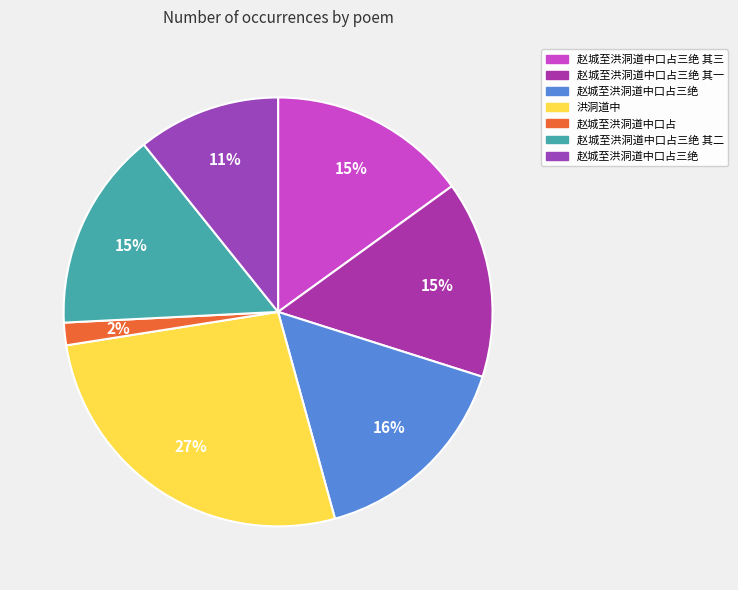

Rank the categories by value from lowest to highest.

赵城至洪洞道中口占, 赵城至洪洞道中口占三绝, 赵城至洪洞道中口占三绝 其一, 赵城至洪洞道中口占三绝 其二, 赵城至洪洞道中口占三绝 其三, 赵城至洪洞道中口占三绝, 洪洞道中